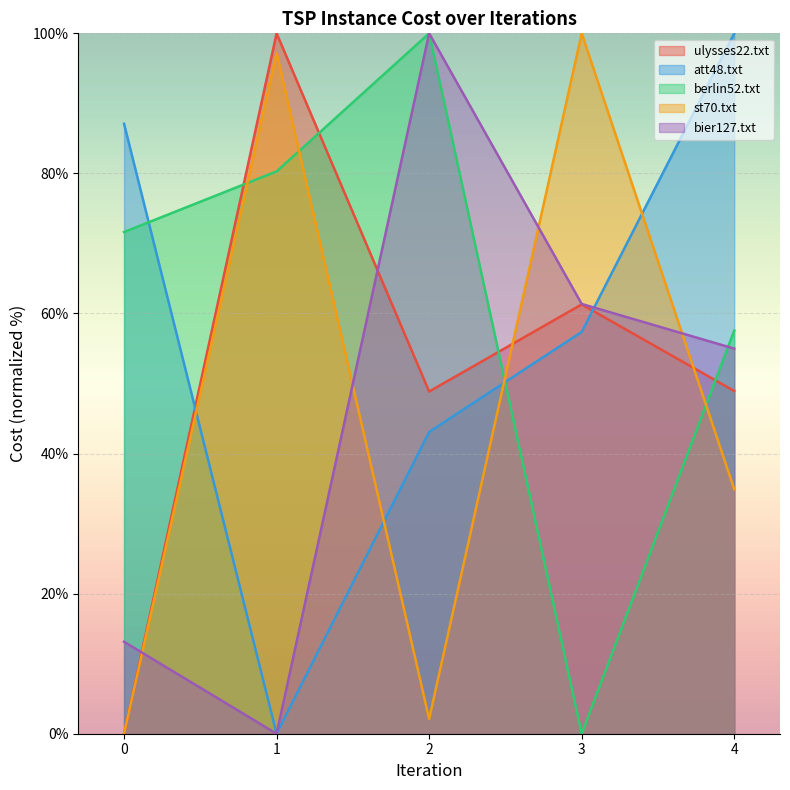

How many lines are shown in the chart?

5